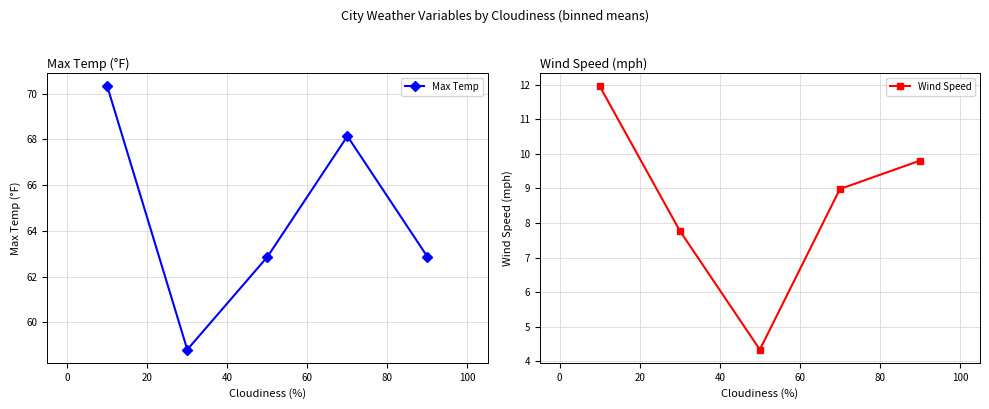

How many lines are shown in the chart?

2